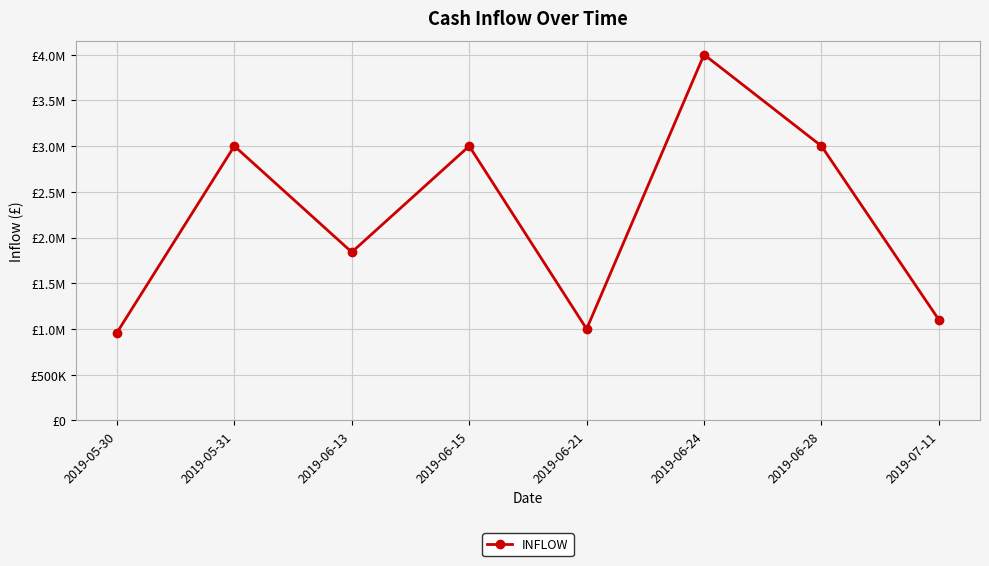

Does the chart have visible grid lines?

Yes